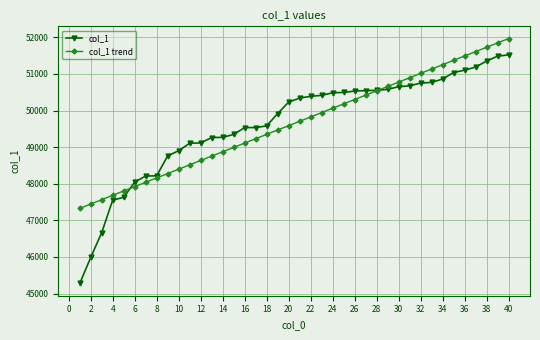

Does the chart have visible grid lines?

Yes